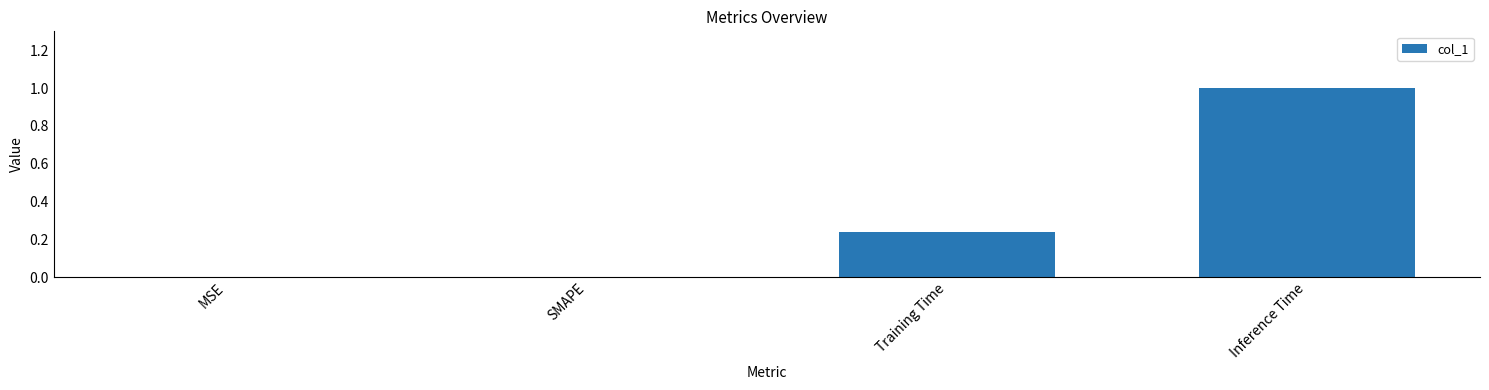

Are the bars grouped side by side (vs. stacked)?

No